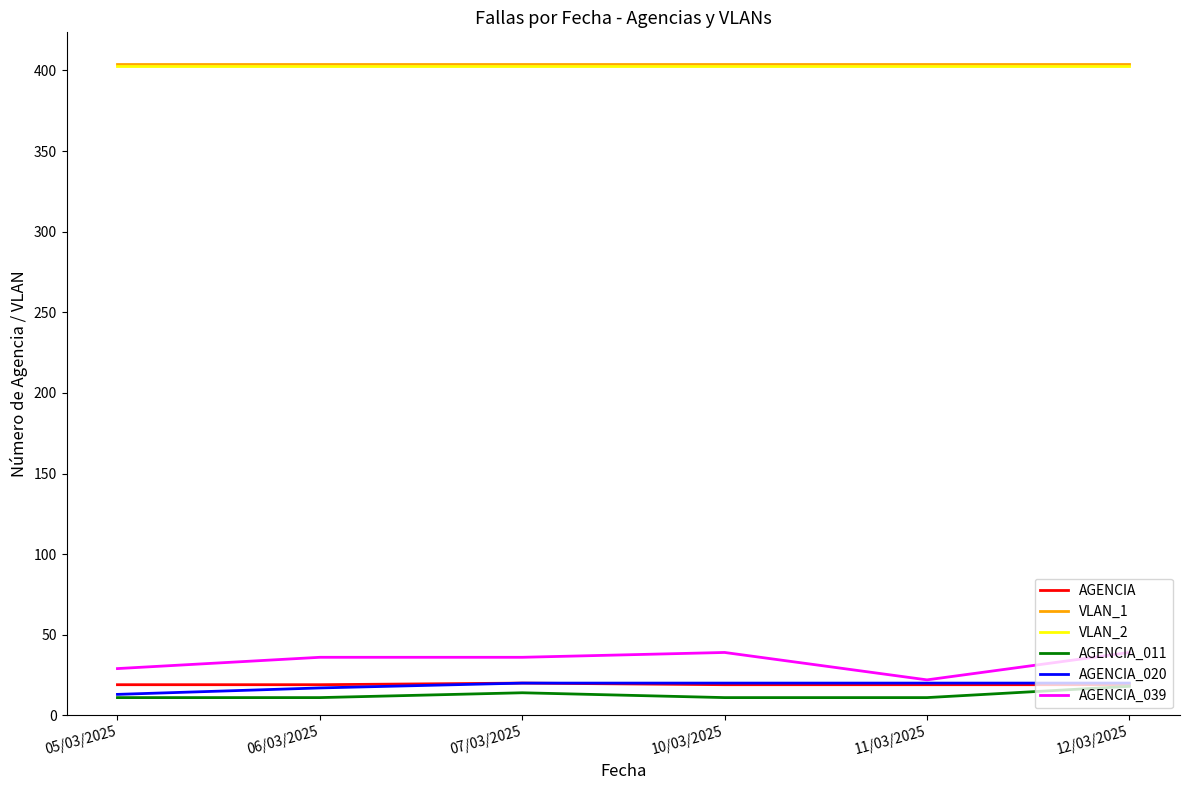

True or false: AGENCIA and VLAN_1 cross at least once.

False